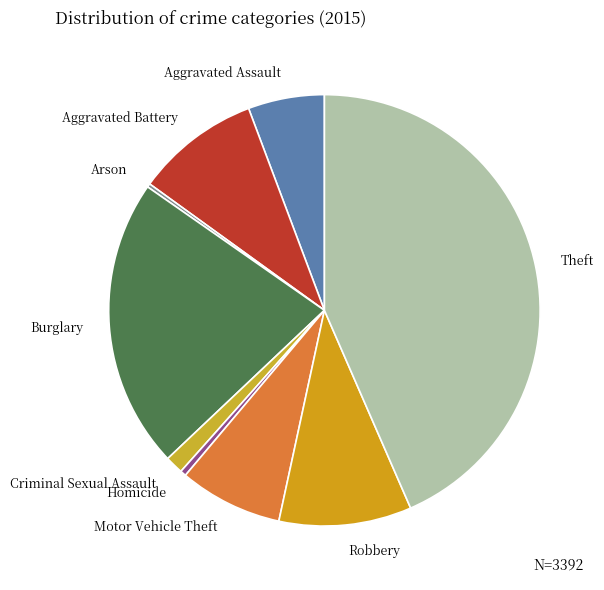

True or false: Aggravated Battery accounts for 9% of the total.

True